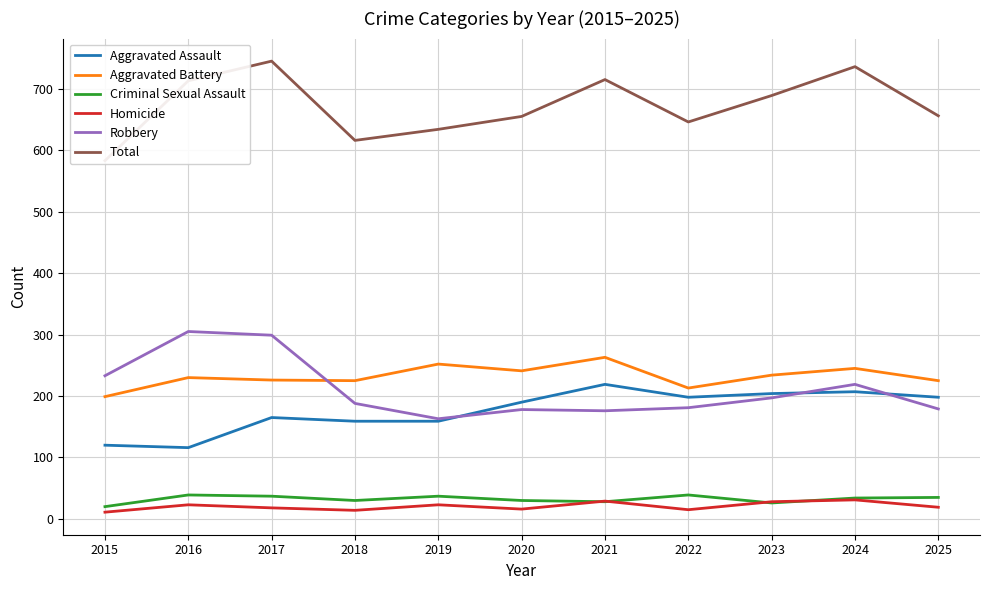

Where is Criminal Sexual Assault nearest to the value 29?

2018